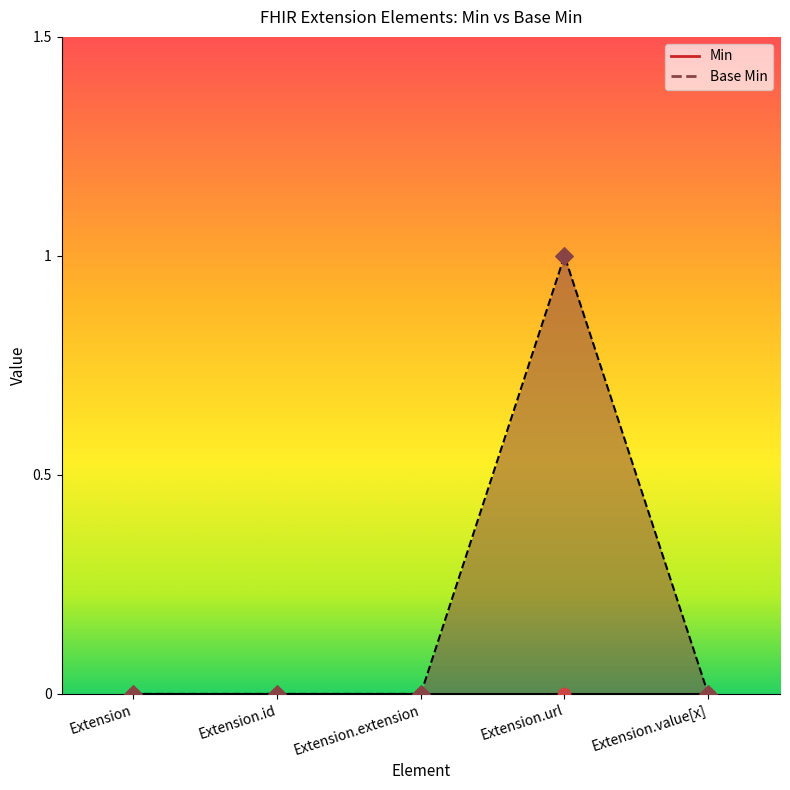

What is the change in value from Extension.extension to Extension.url?

+1